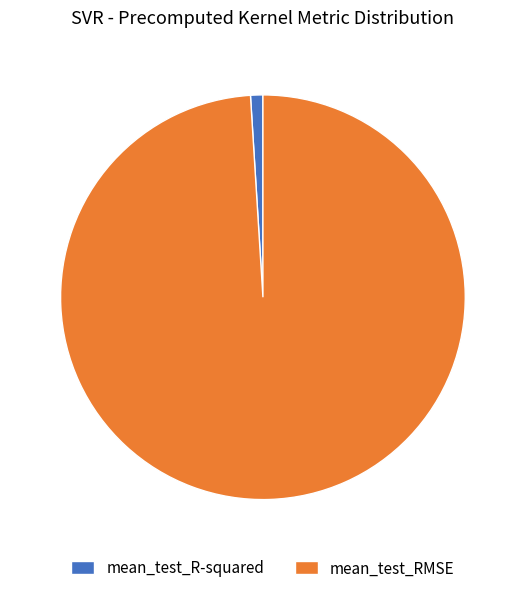

Between mean_test_R-squared and mean_test_RMSE, which is larger?

mean_test_RMSE